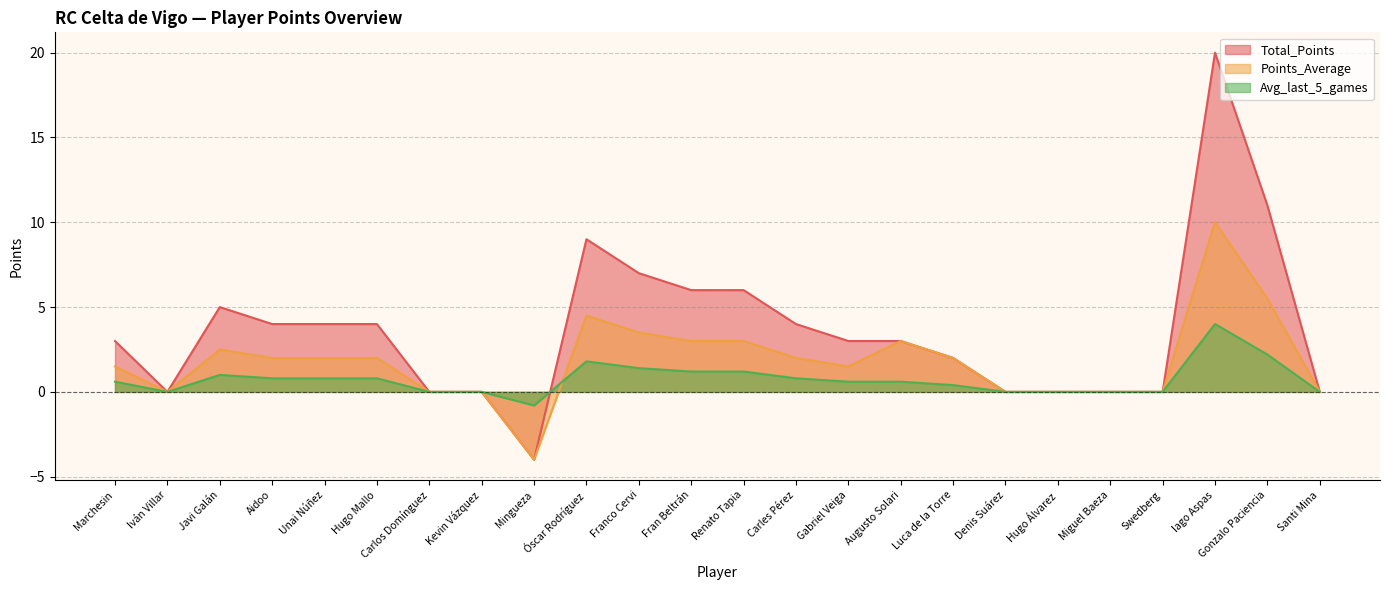

Reading left to right, extract all data points from this chart.

Total_Points: Marchesin=3.0	Iván Villar=0.0	Javi Galán=5.0	Aidoo=4.0	Unai Núñez=4.0	Hugo Mallo=4.0	Carlos Domínguez=0.0	Kevin Vázquez=0.0	Mingueza=-4.0	Óscar Rodríguez=9.0	Franco Cervi=7.0	Fran Beltrán=6.0	Renato Tapia=6.0	Carles Pérez=4.0	Gabriel Veiga=3.0	Augusto Solari=3.0	Luca de la Torre=2.0	Denis Suárez=0.0	Hugo Álvarez=0.0	Miguel Baeza=0.0	Swedberg=0.0	Iago Aspas=20.0	Gonzalo Paciencia=11.0	Santi Mina=0.0
Points_Average: Marchesin=1.5	Iván Villar=0.0	Javi Galán=2.5	Aidoo=2.0	Unai Núñez=2.0	Hugo Mallo=2.0	Carlos Domínguez=0.0	Kevin Vázquez=0.0	Mingueza=-4.0	Óscar Rodríguez=4.5	Franco Cervi=3.5	Fran Beltrán=3.0	Renato Tapia=3.0	Carles Pérez=2.0	Gabriel Veiga=1.5	Augusto Solari=3.0	Luca de la Torre=2.0	Denis Suárez=0.0	Hugo Álvarez=0.0	Miguel Baeza=0.0	Swedberg=0.0	Iago Aspas=10.0	Gonzalo Paciencia=5.5	Santi Mina=0.0
Avg_last_5_games: Marchesin=0.6	Iván Villar=0.0	Javi Galán=1.0	Aidoo=0.8	Unai Núñez=0.8	Hugo Mallo=0.8	Carlos Domínguez=0.0	Kevin Vázquez=0.0	Mingueza=-0.8	Óscar Rodríguez=1.8	Franco Cervi=1.4	Fran Beltrán=1.2	Renato Tapia=1.2	Carles Pérez=0.8	Gabriel Veiga=0.6	Augusto Solari=0.6	Luca de la Torre=0.4	Denis Suárez=0.0	Hugo Álvarez=0.0	Miguel Baeza=0.0	Swedberg=0.0	Iago Aspas=4.0	Gonzalo Paciencia=2.2	Santi Mina=0.0